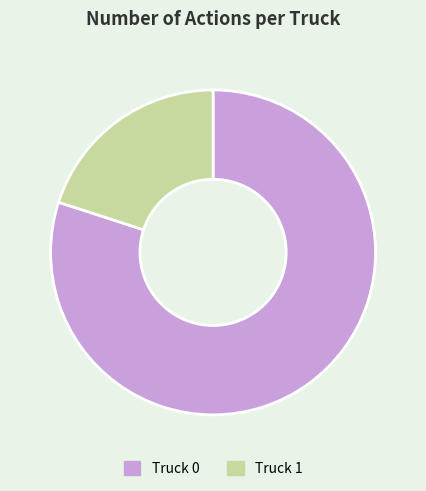

How many segments does this pie chart have?

2